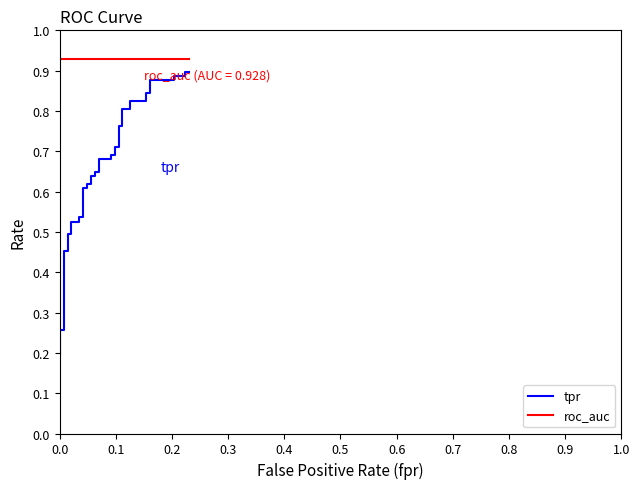

What is the difference between the maximum and minimum values in the tpr series?

0.7